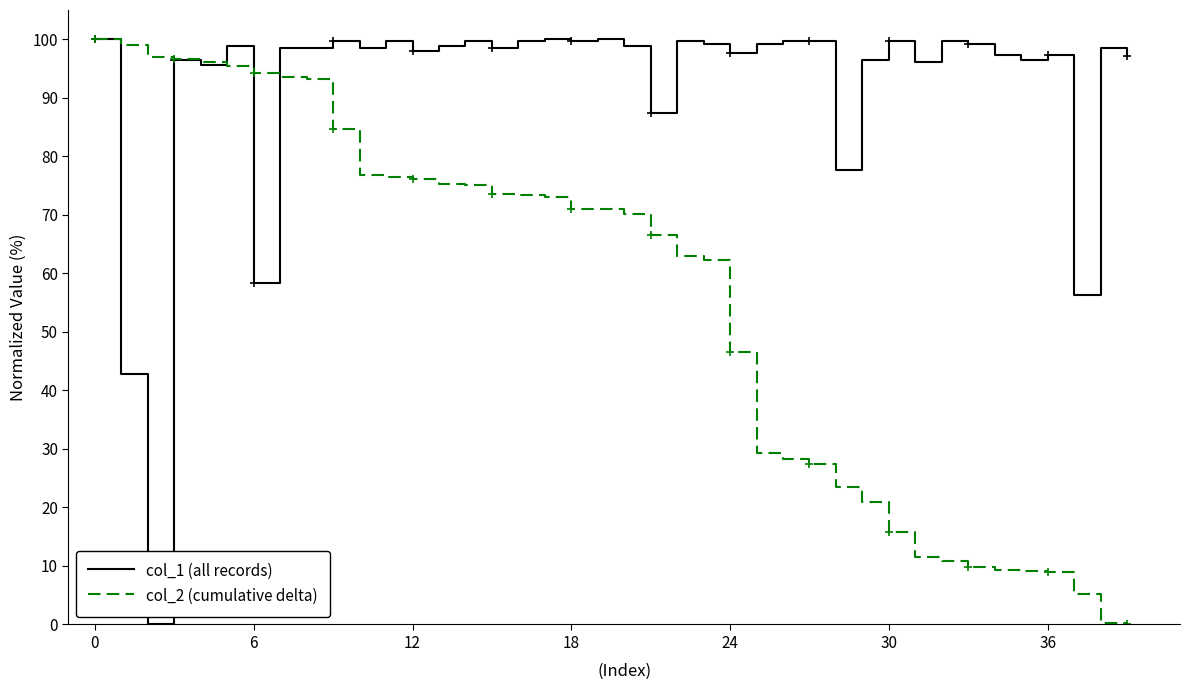

Which series has the largest total across all categories?

col_1 (all records)